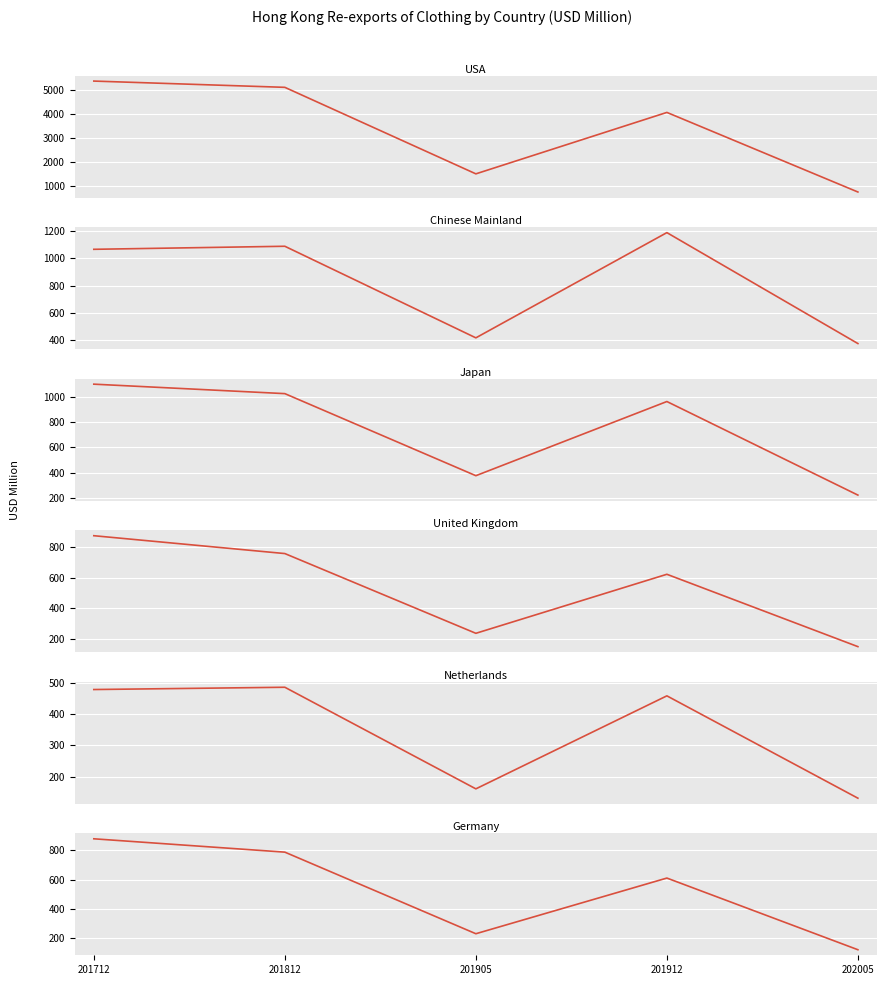

What is the total value across all series at 201905?

2930.0